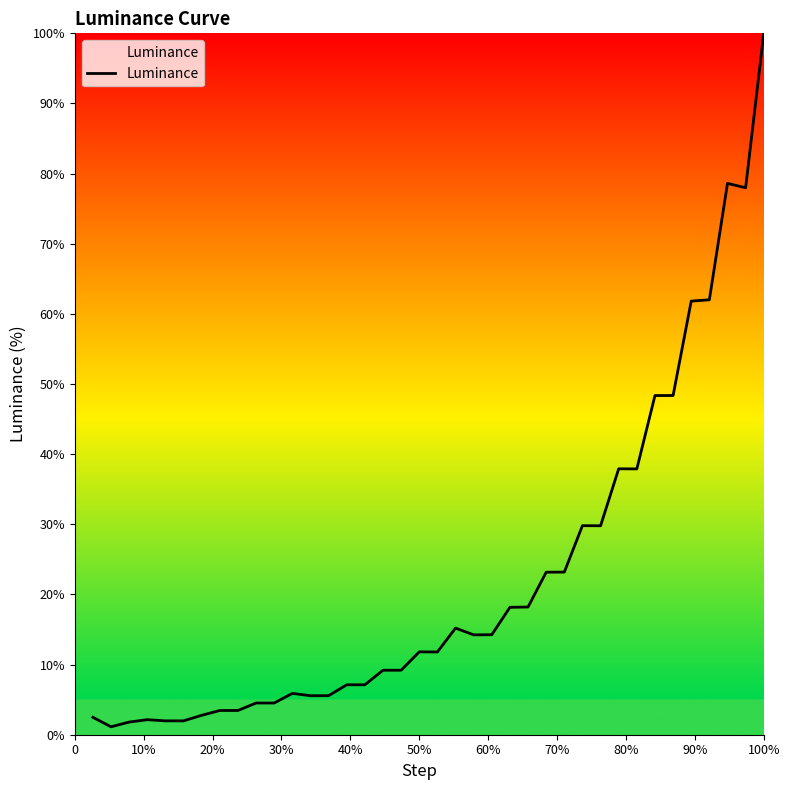

How many distinct data groups are displayed?

1